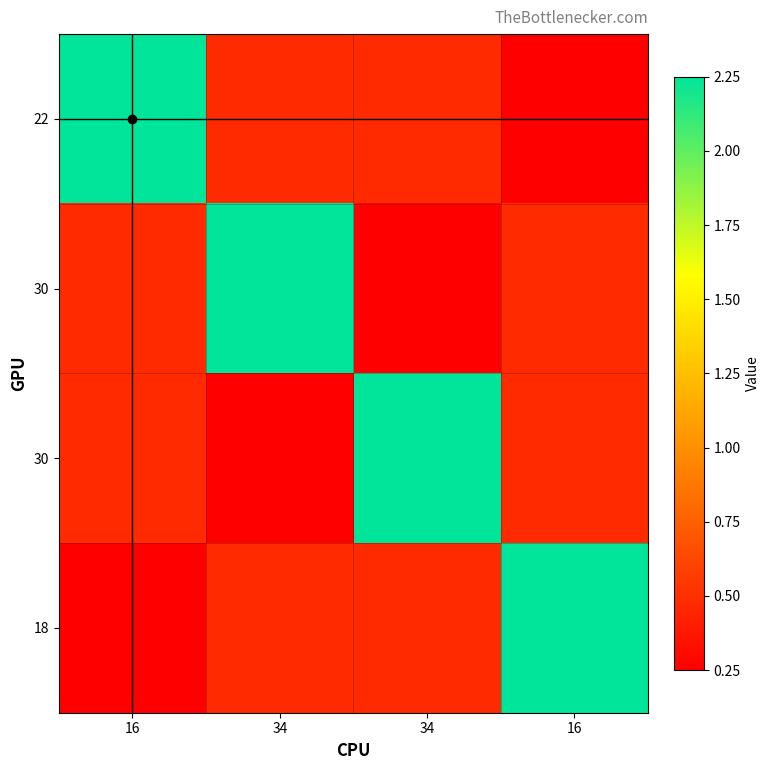

Between 34 and 34, which is larger?

34